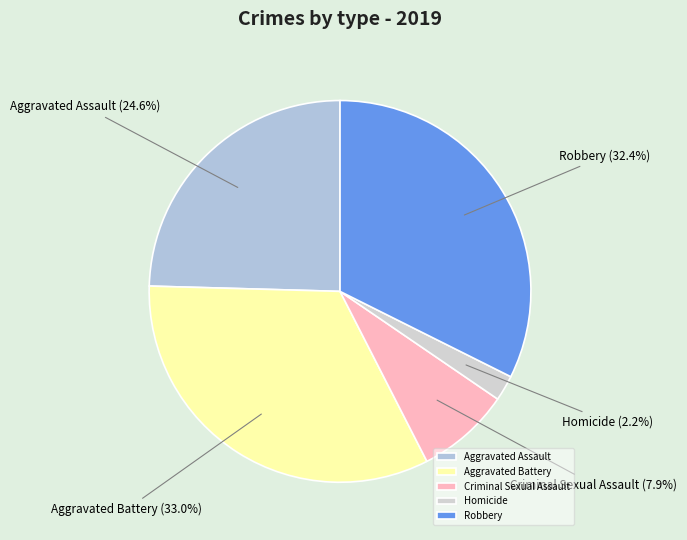

Rank the categories by value from lowest to highest.

Homicide, Criminal Sexual Assault, Aggravated Assault, Robbery, Aggravated Battery